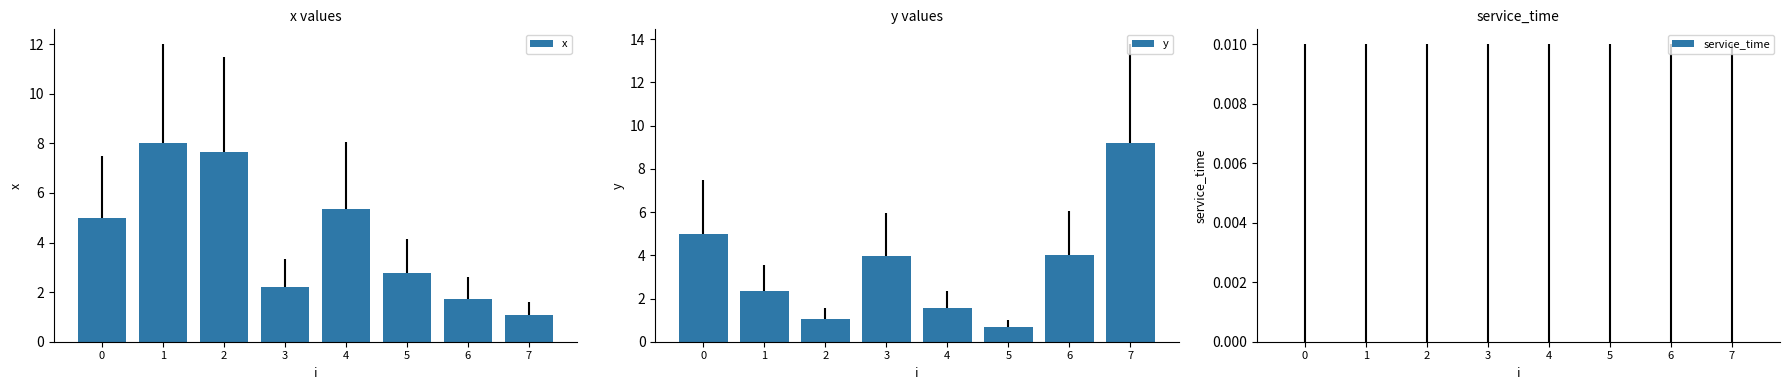

Where is y nearest to the value 4?

6